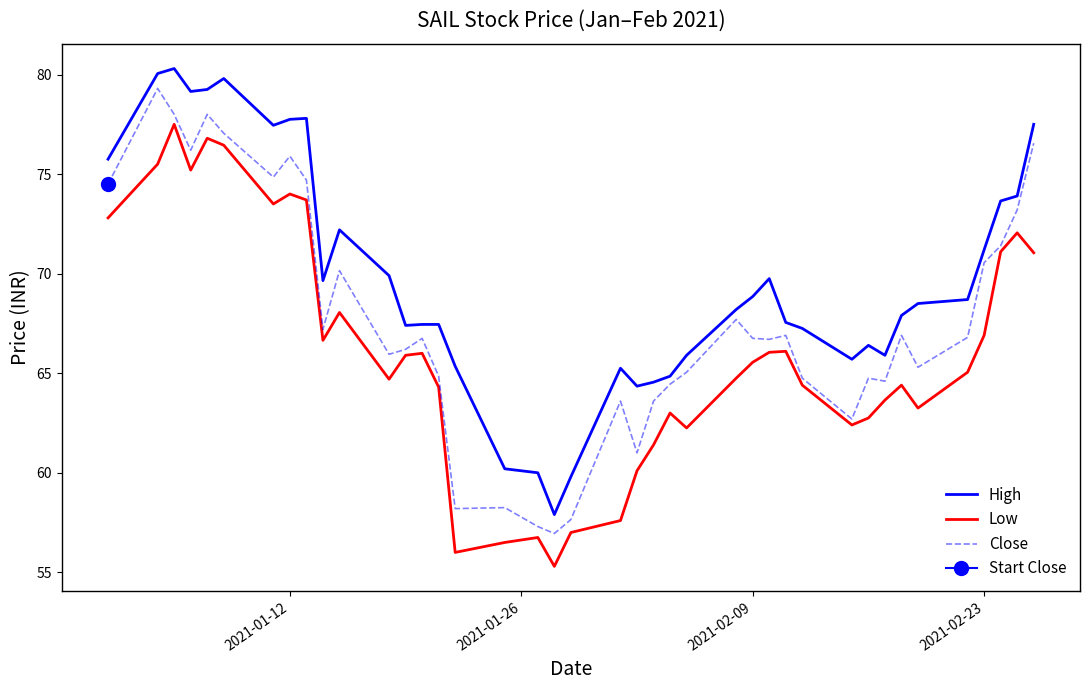

In Low, how many points are lower than both neighbors (excluding endpoints)?

9